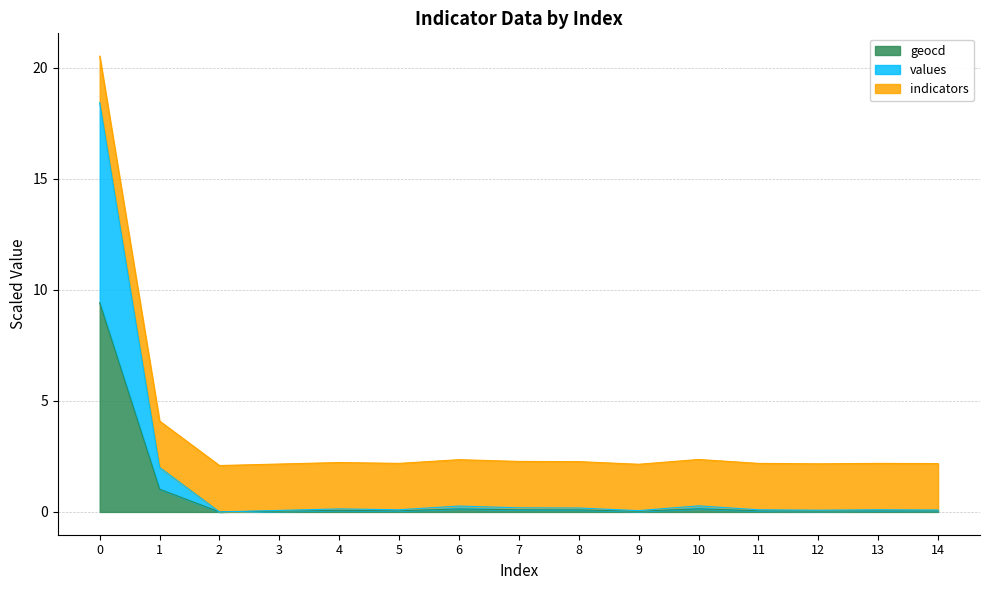

What value does the values series have at 14?

0.1